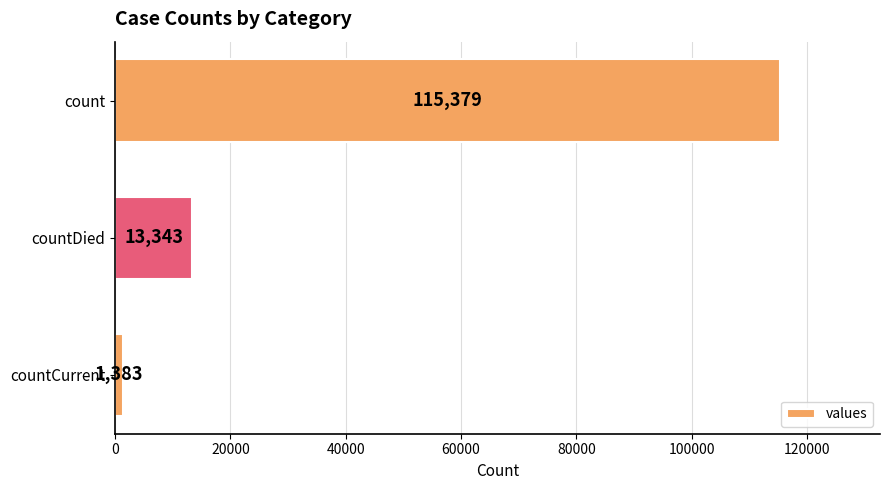

Reading top to bottom, extract all data points from this chart.

115379	13343	1383